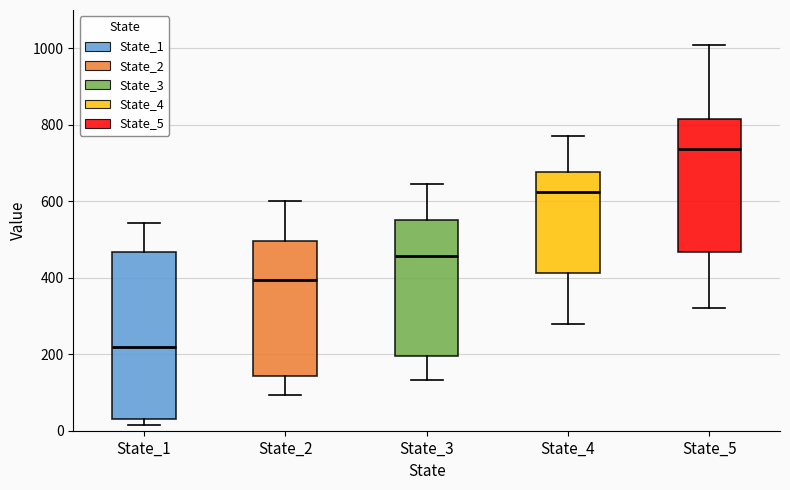

Where does the median line of the box for State_1 sit on the y-axis? The values are not printed on the chart, so give them approximately, as read against the axis.

220